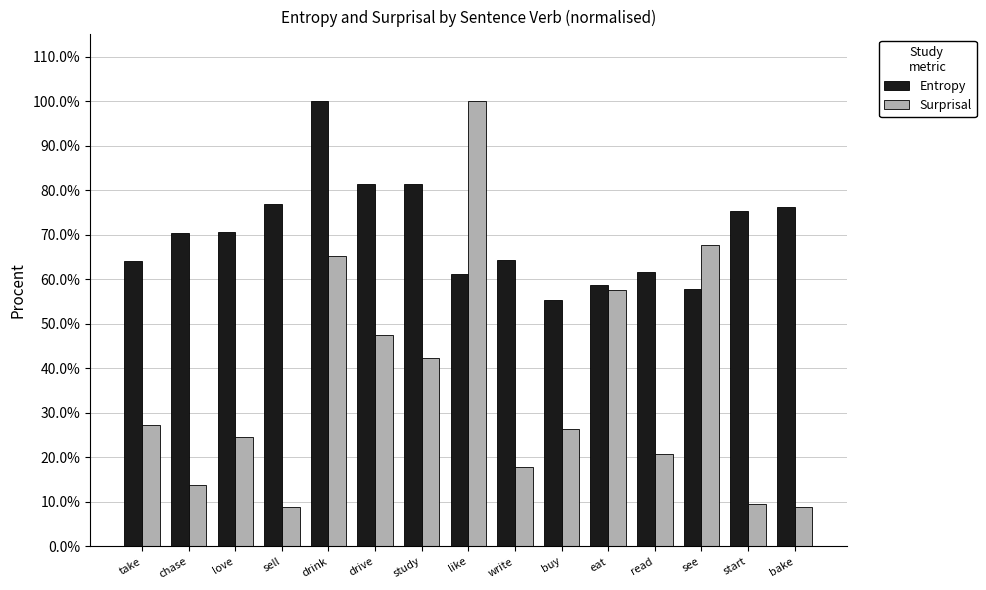

Rank the series at eat from lowest to highest value.

Surprisal, Entropy